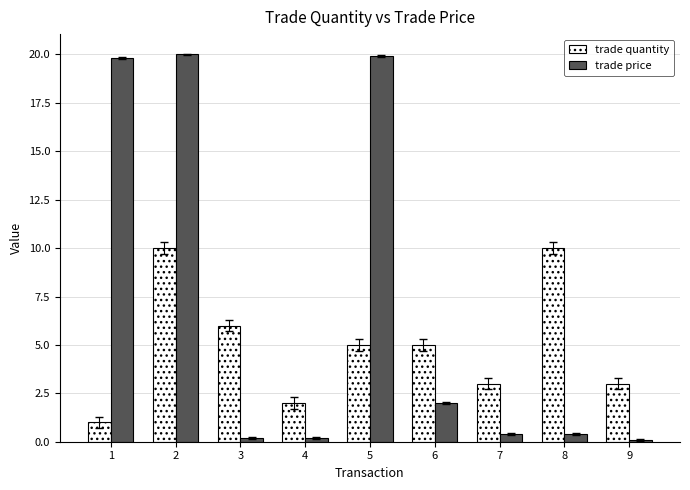

How many data points does each series have?

9